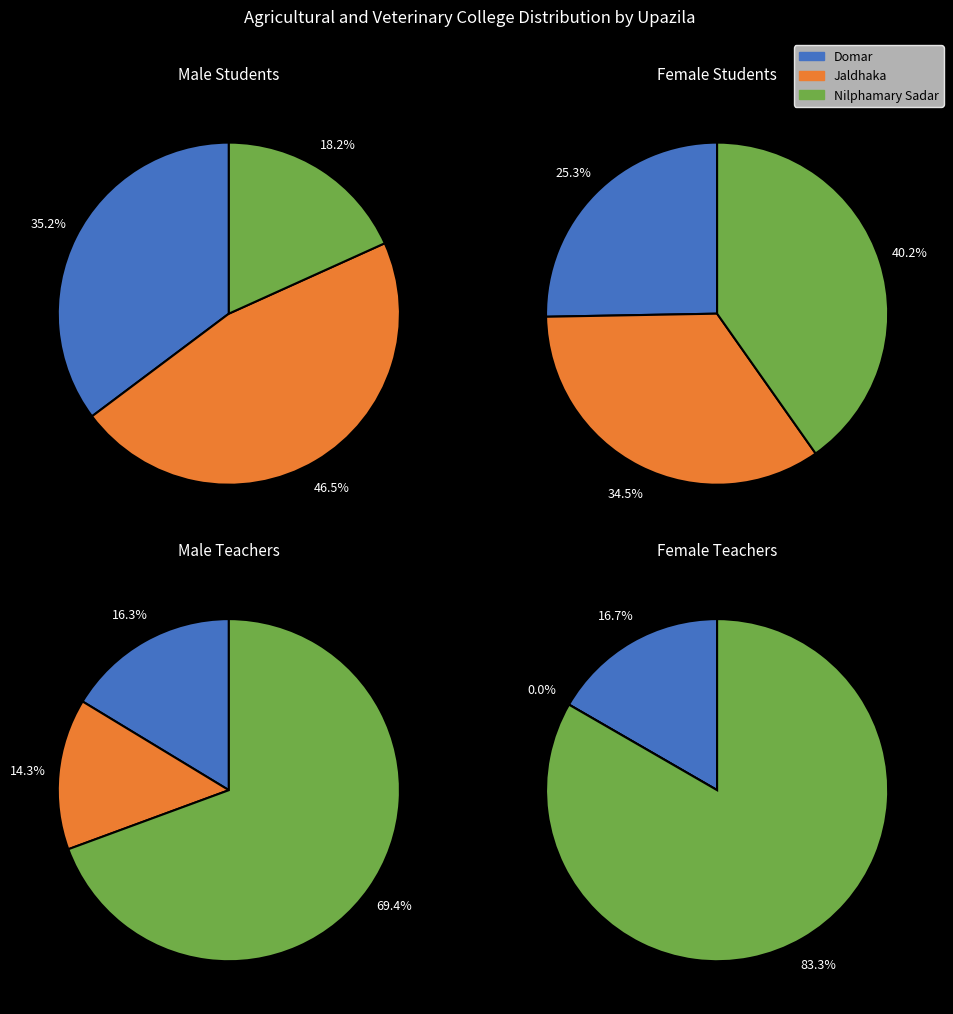

To the nearest percent, what is the combined percentage of Nilphamary Sadar and Jaldhaka?

75%